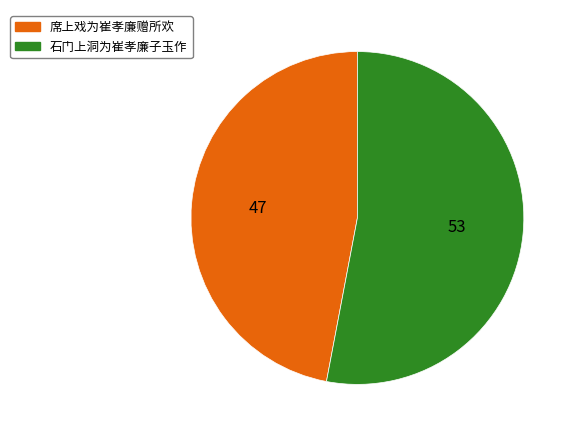

Rank the categories by value from highest to lowest.

石门上洞为崔孝廉子玉作, 席上戏为崔孝廉赠所欢